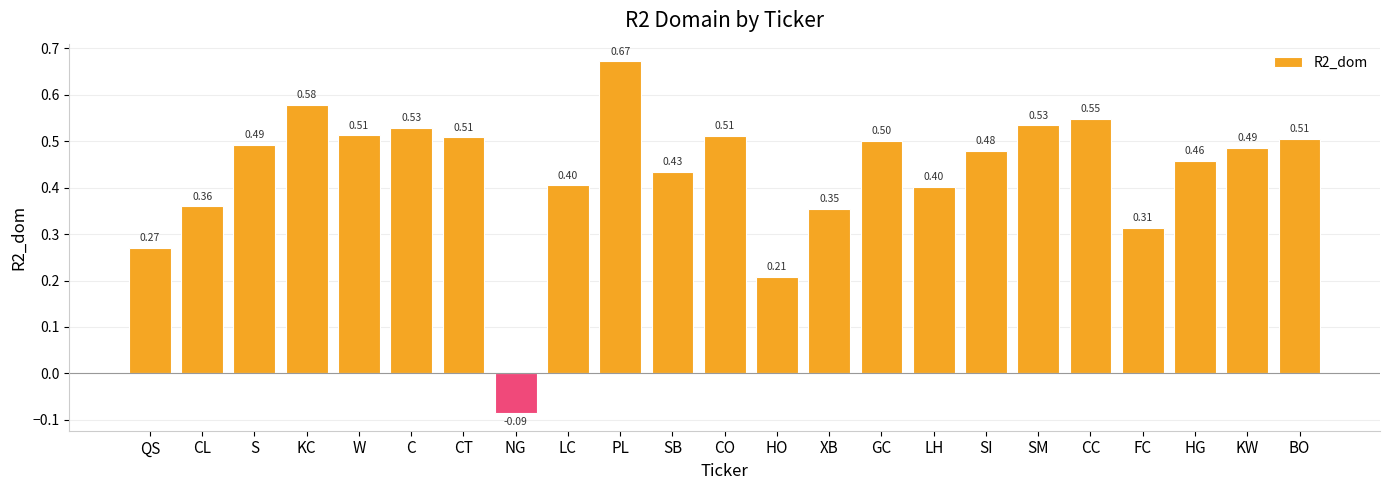

Where is the data nearest to the value 0?

NG